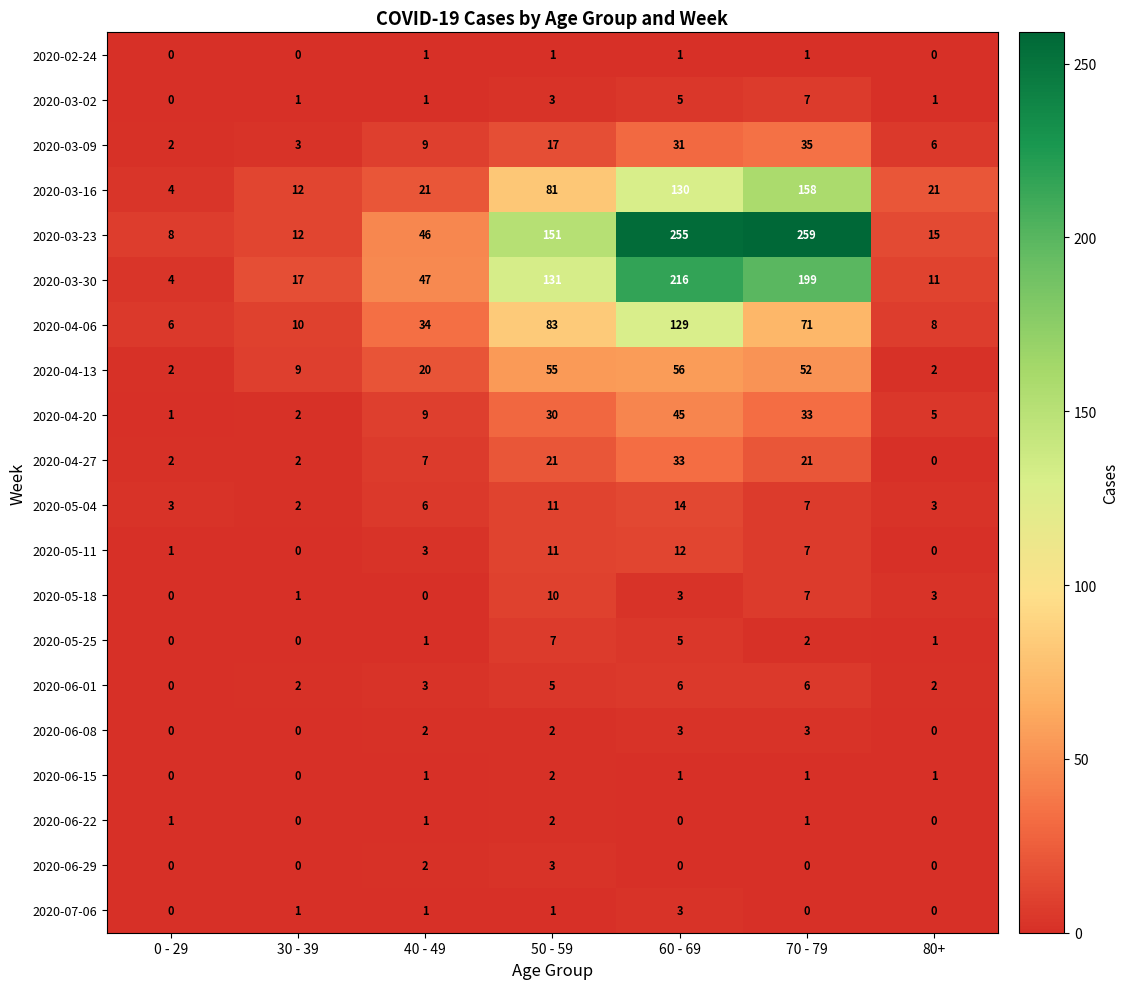

At how many categories does at least one series exceed 61?

3